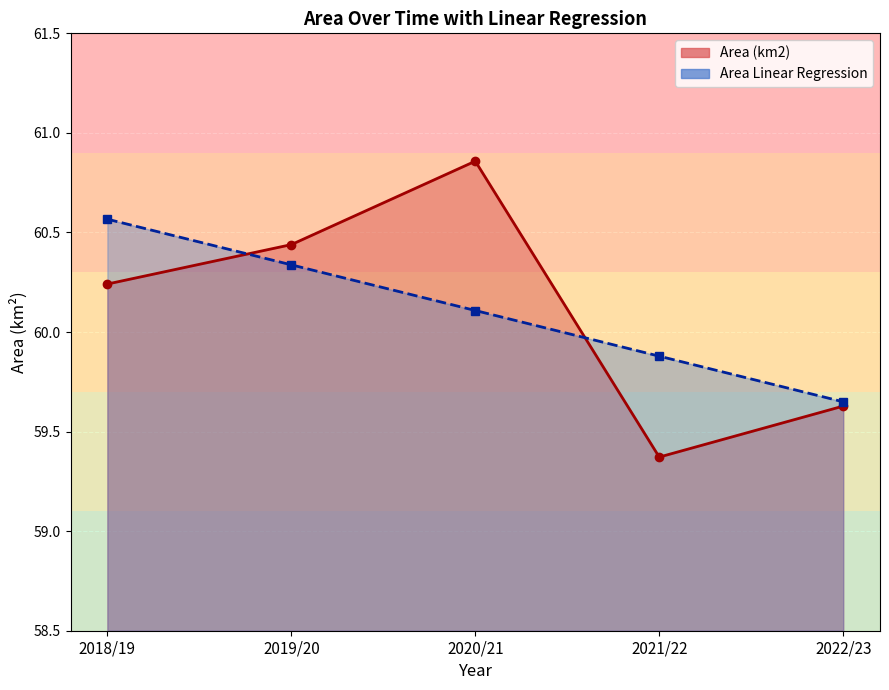

At which category is the sum across all series the highest?

2020/21